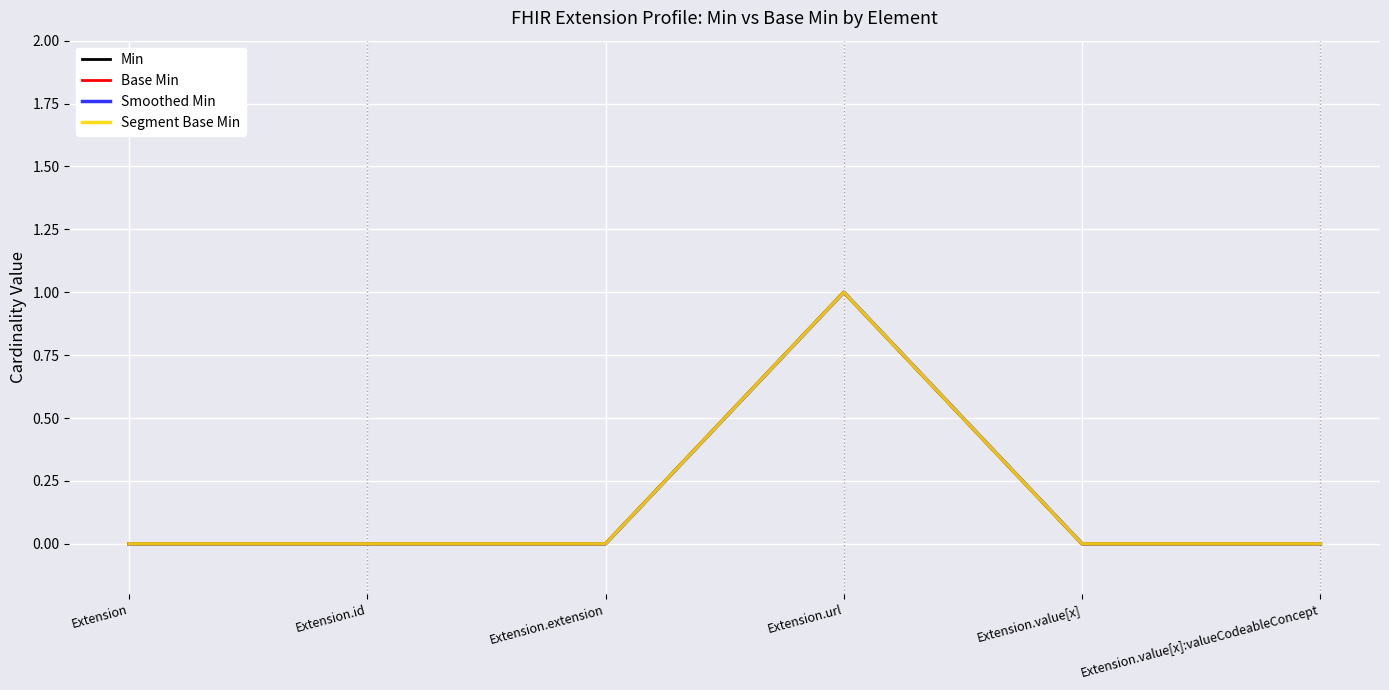

At which label is Min closest to 0?

Extension